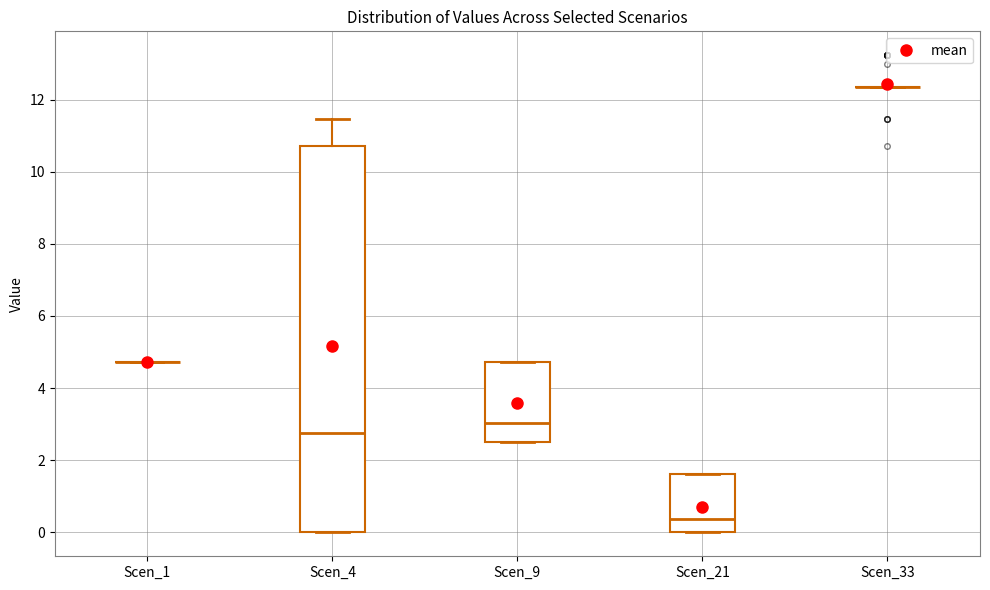

Comparing the boxes themselves (not the whiskers), which one is the tallest?

Scen_4